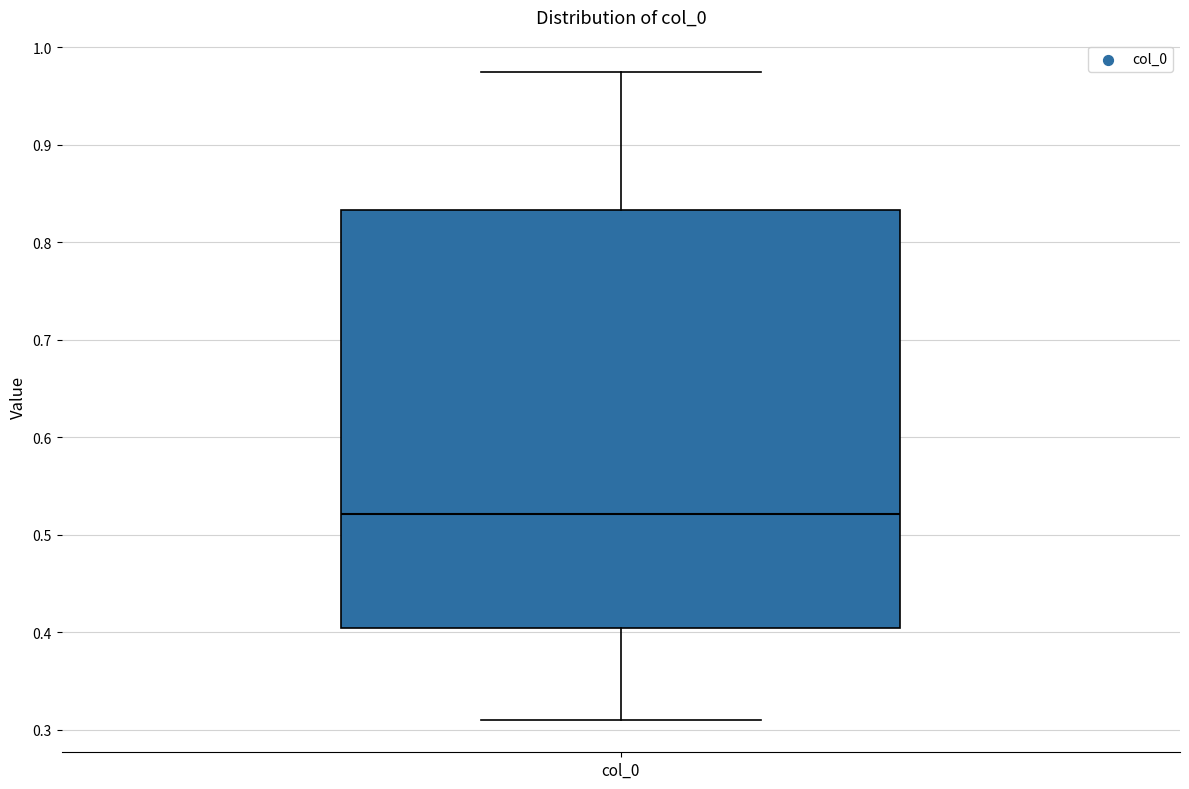

Read this box plot against the y-axis: the position of the median line, the range covered by the box, and the ends of both whiskers. The values are not printed on the chart, so give them approximately, as read against the axis.

median 0.52, box 0.40 to 0.83, whiskers 0.31 to 0.97